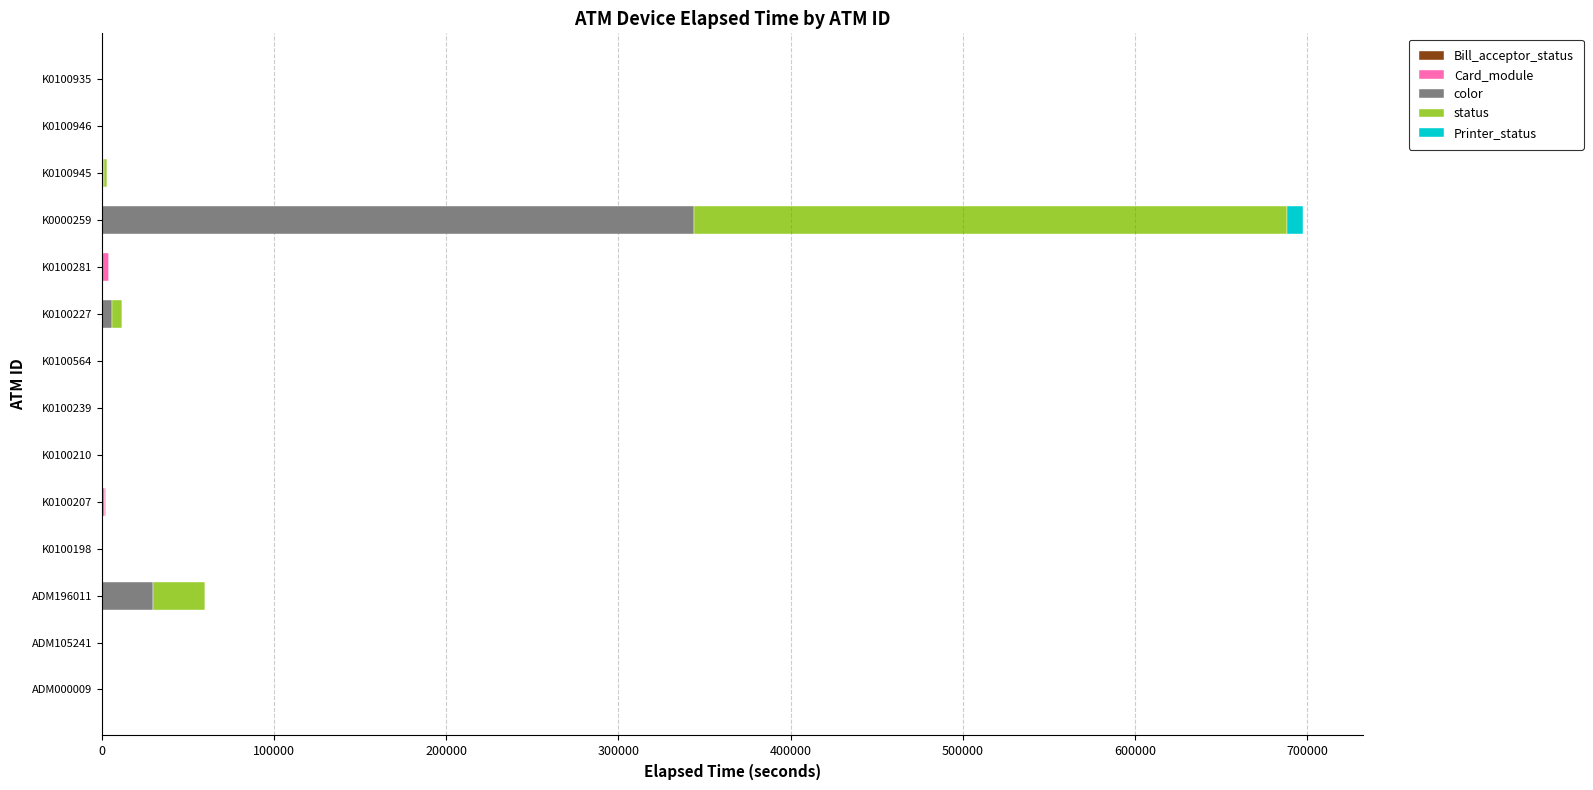

At which category is the sum across all series the highest?

K0000259